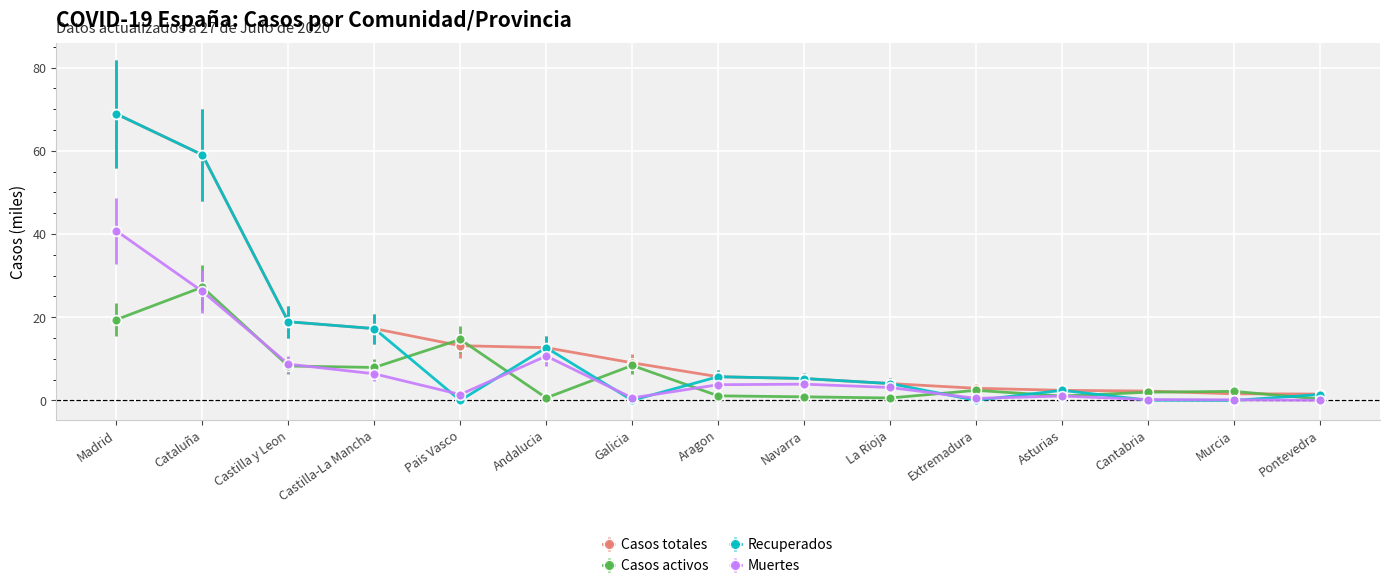

What is the value of the Casos totales point at the 4th from the left?

17.3